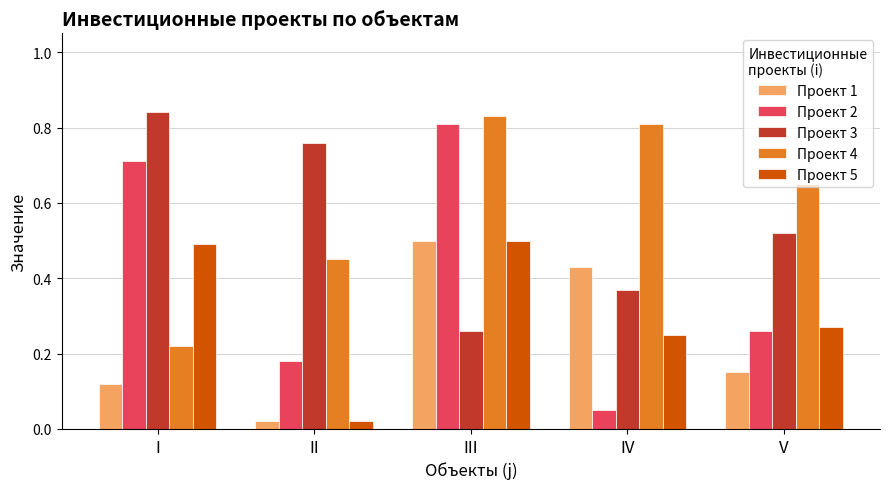

Where is Проект 3 nearest to the value 0?

III